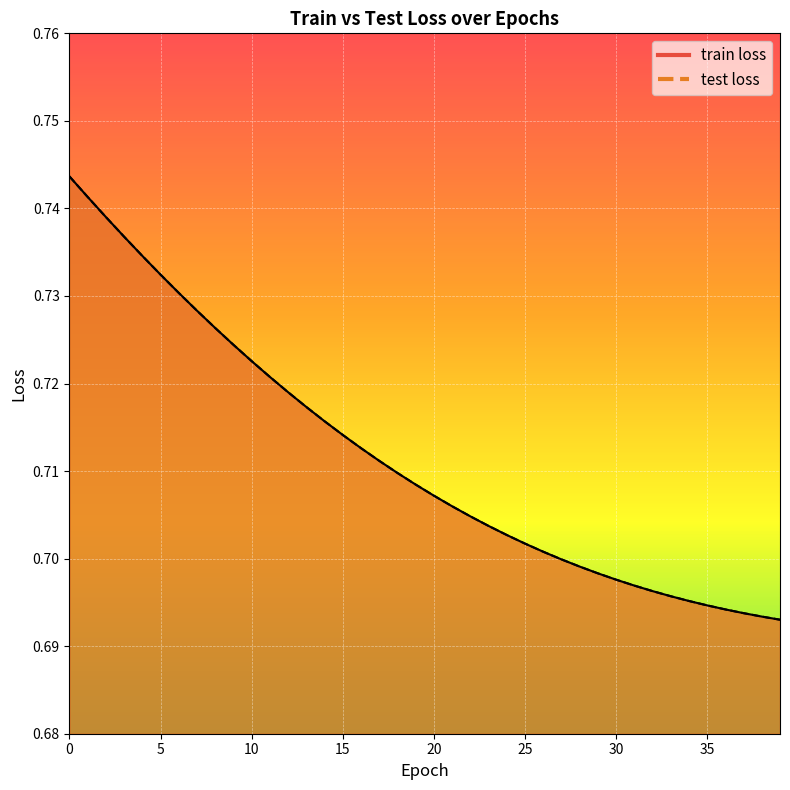

What is the sum of all train loss values?

28.5